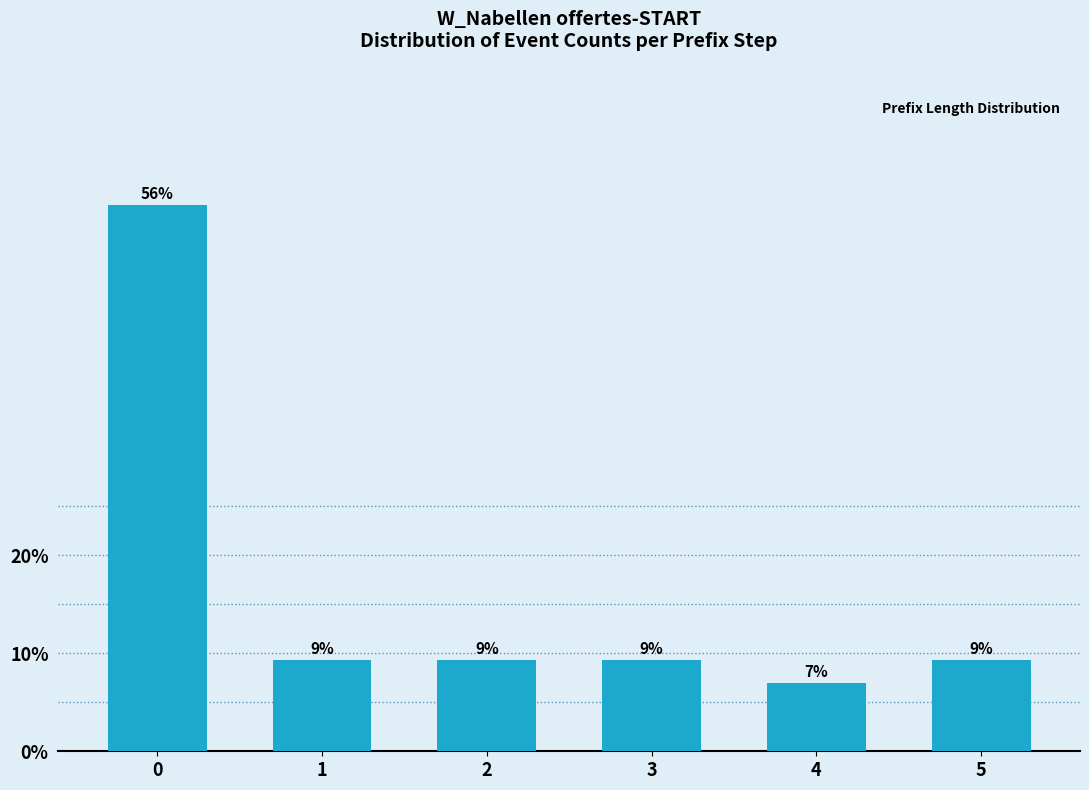

How many bars are there in total?

6